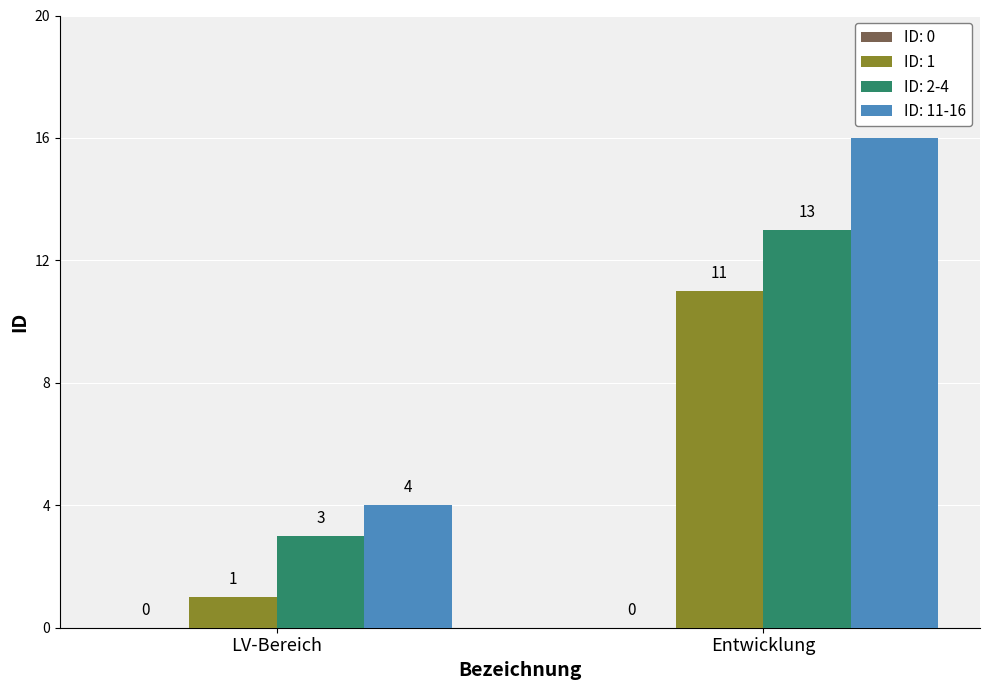

What is the greatest value displayed?

16